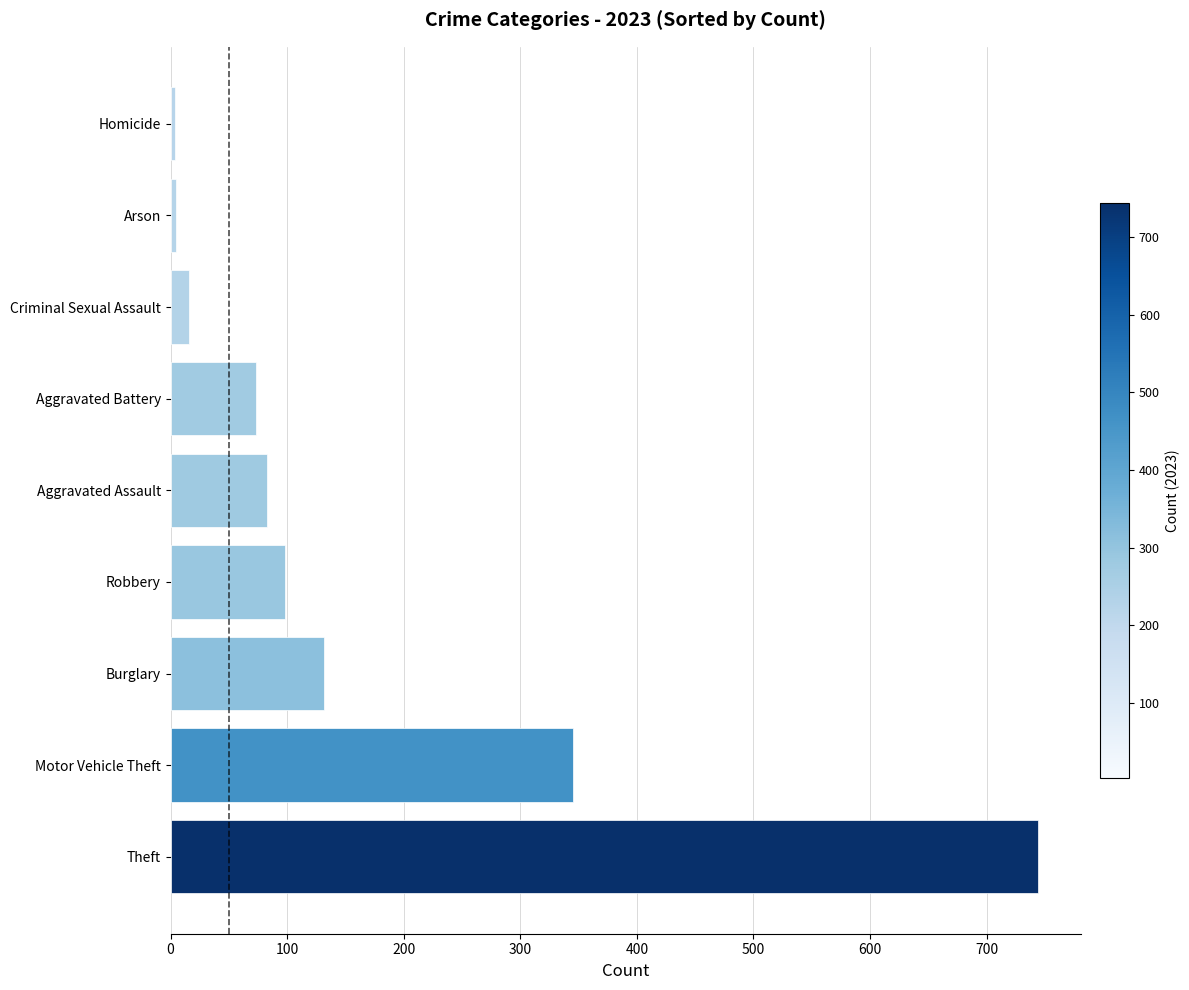

Which has a higher value, Robbery or Arson?

Robbery